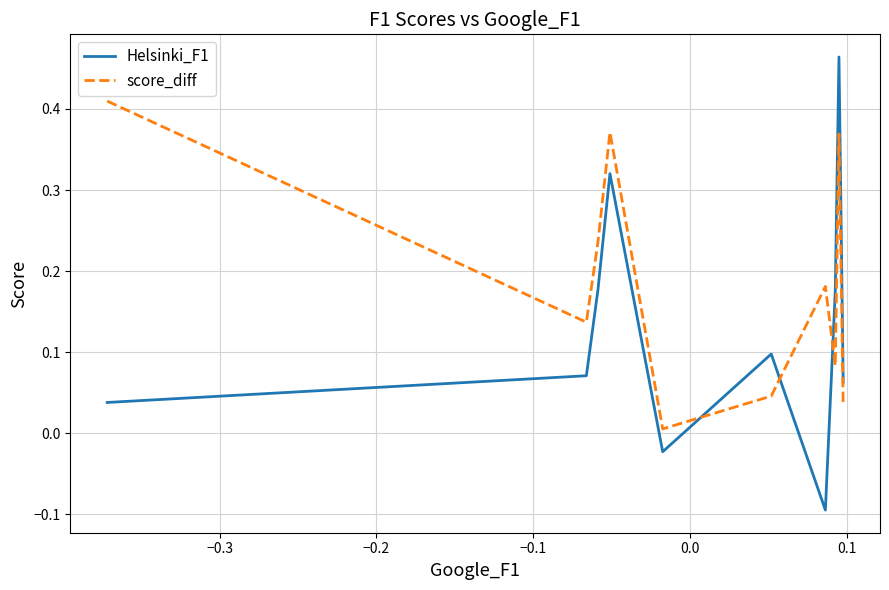

Which series has the largest range (max minus min)?

Helsinki_F1